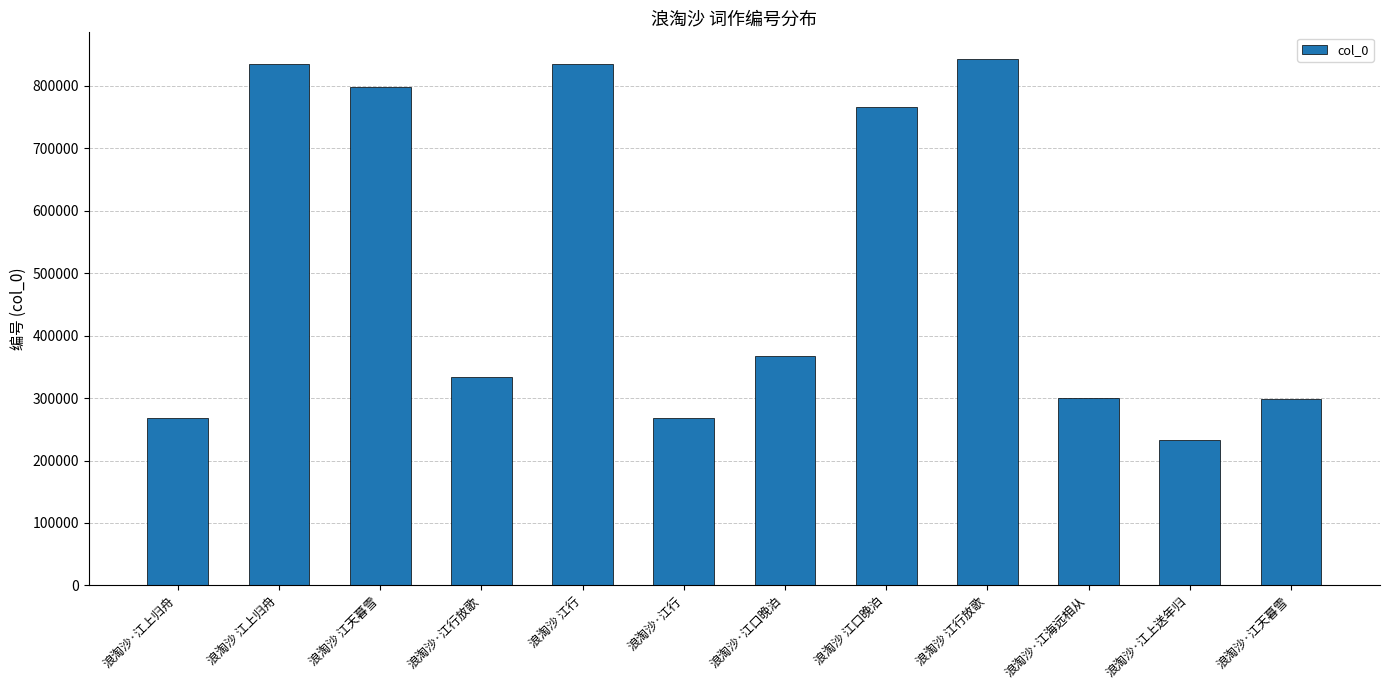

True or false: the data shows 1198922 at 浪淘沙 江行.

False